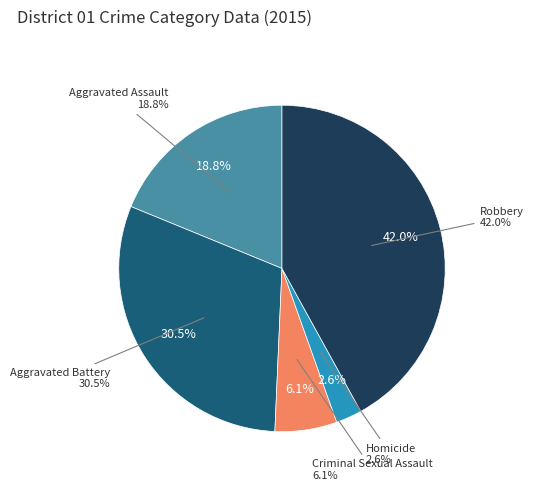

Is there a majority slice in this chart?

No